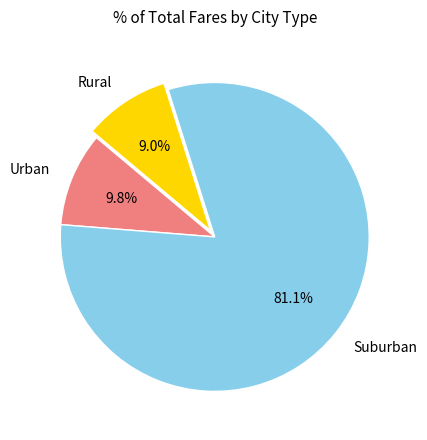

Do Suburban and Urban together represent more than half of the pie?

Yes